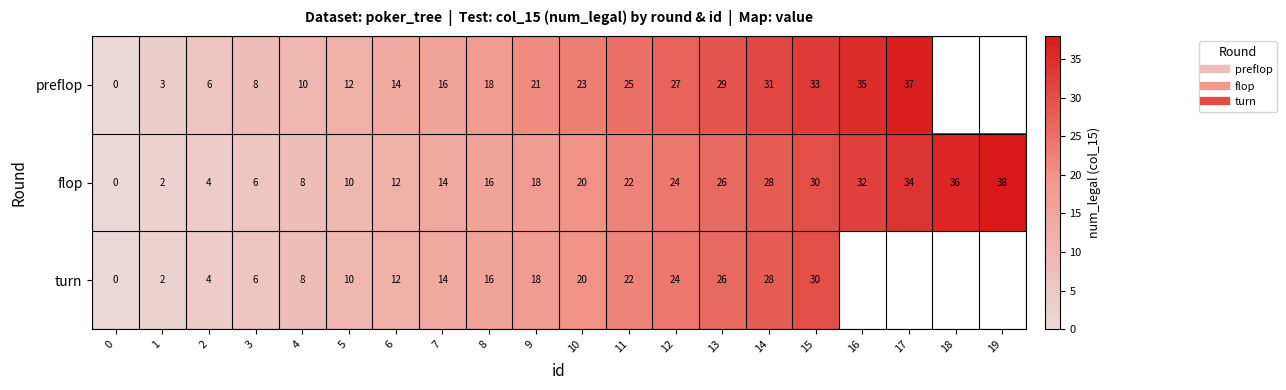

How many data points does each series have?

20